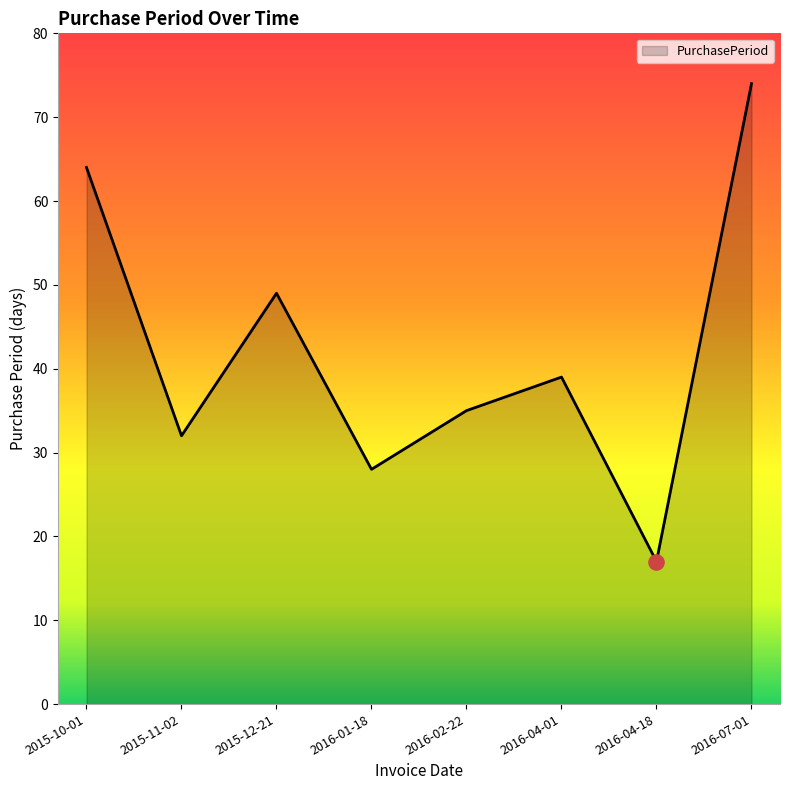

What is the ratio of the value at 2016-04-01 to the value at 2015-11-02?

1.2